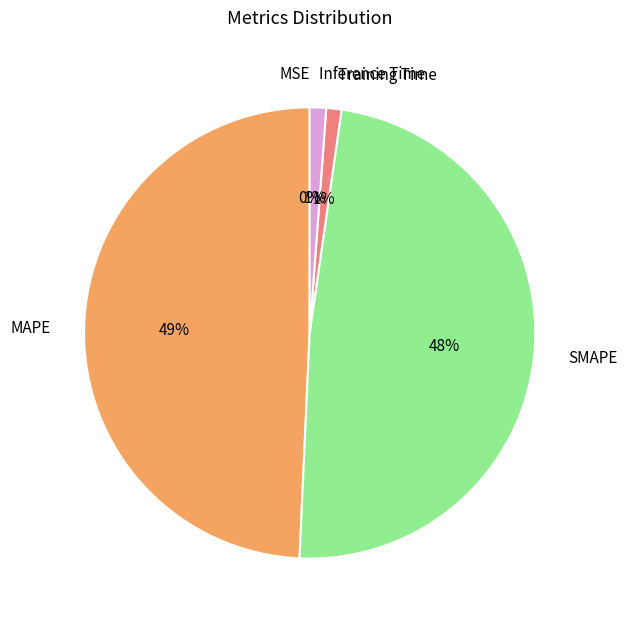

Between SMAPE and MAPE, which is larger?

MAPE